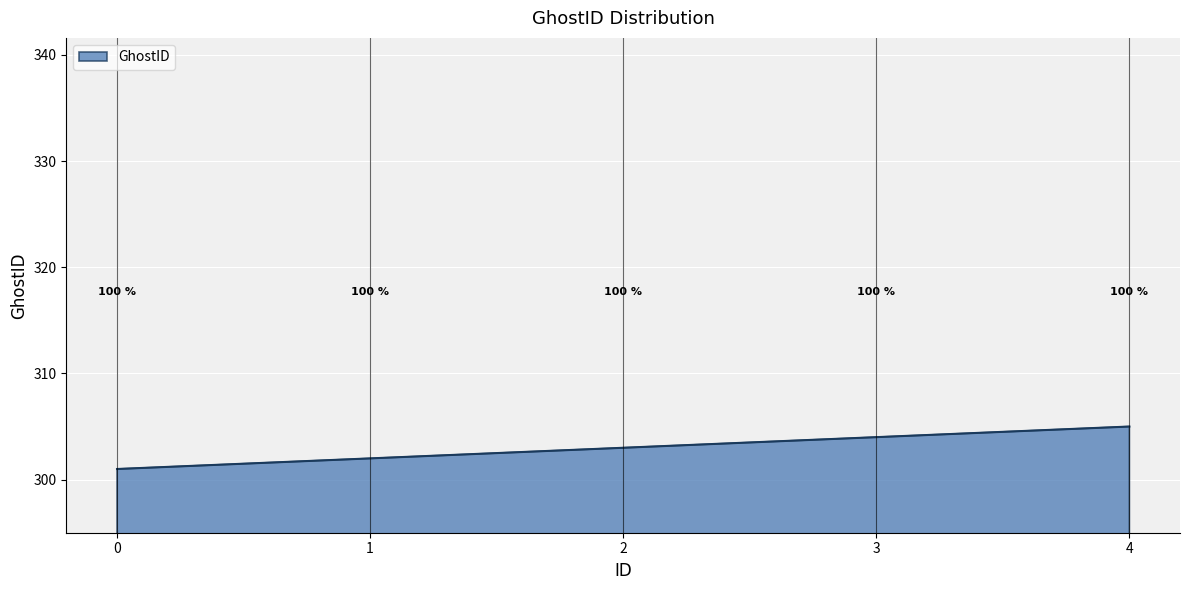

Reading right to left, what are all the values shown in this chart?

305	304	303	302	301